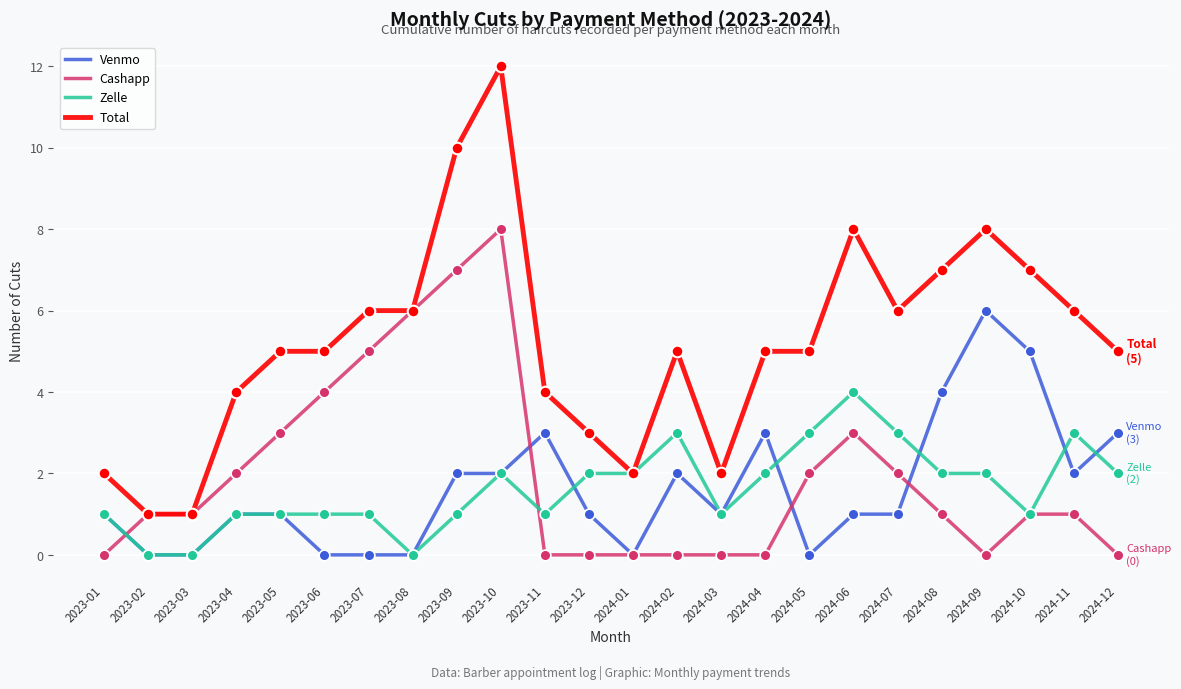

What is the total value across all series at 2024-04?

10